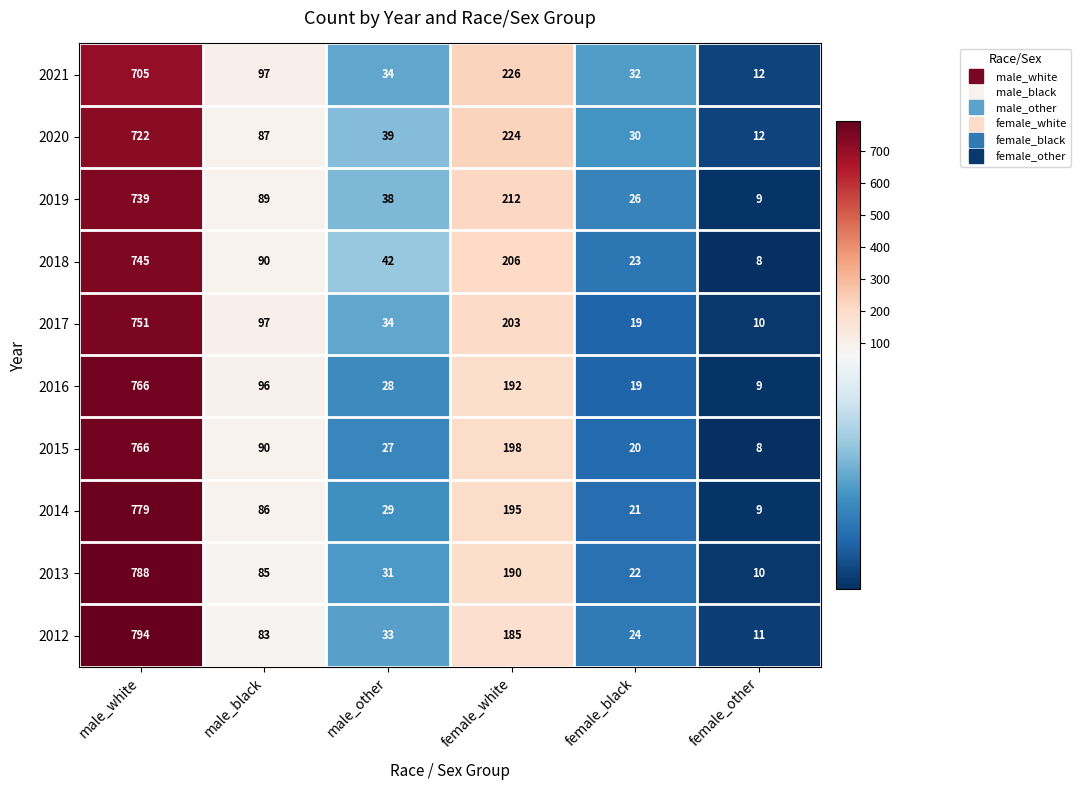

List the labels in order of 2017 value, smallest first.

female_other, female_black, male_other, male_black, female_white, male_white